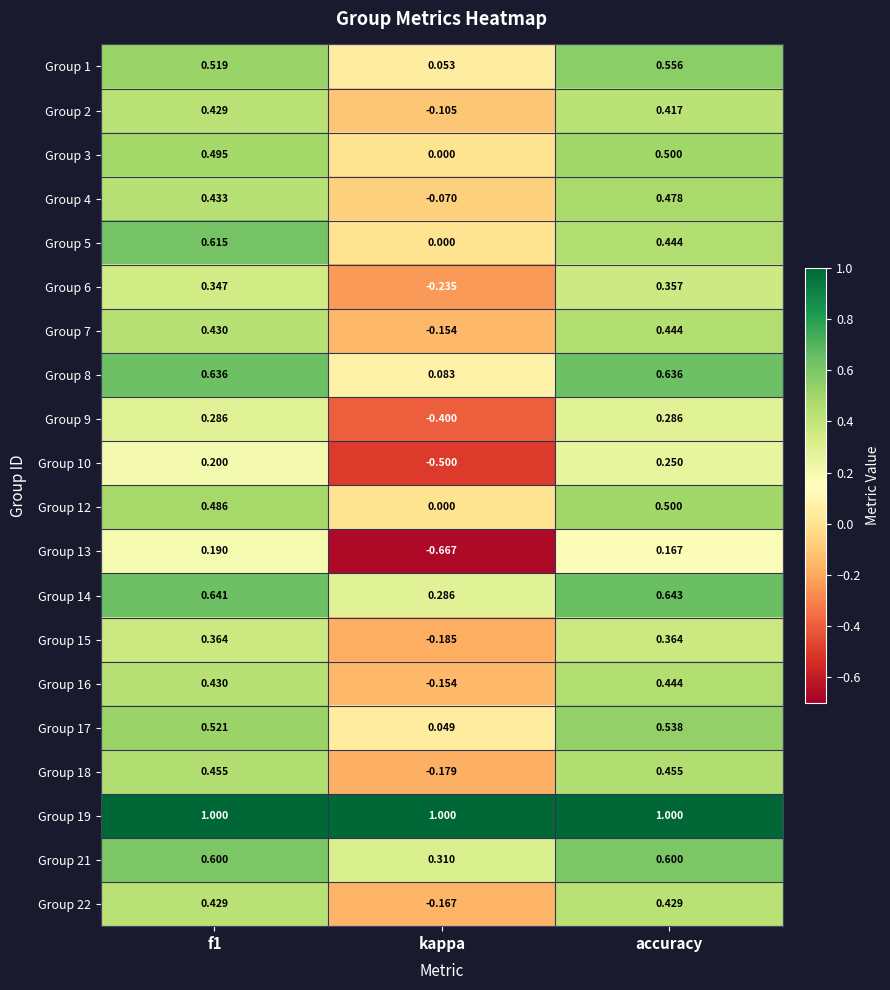

Which category has the lowest value across all series?

kappa